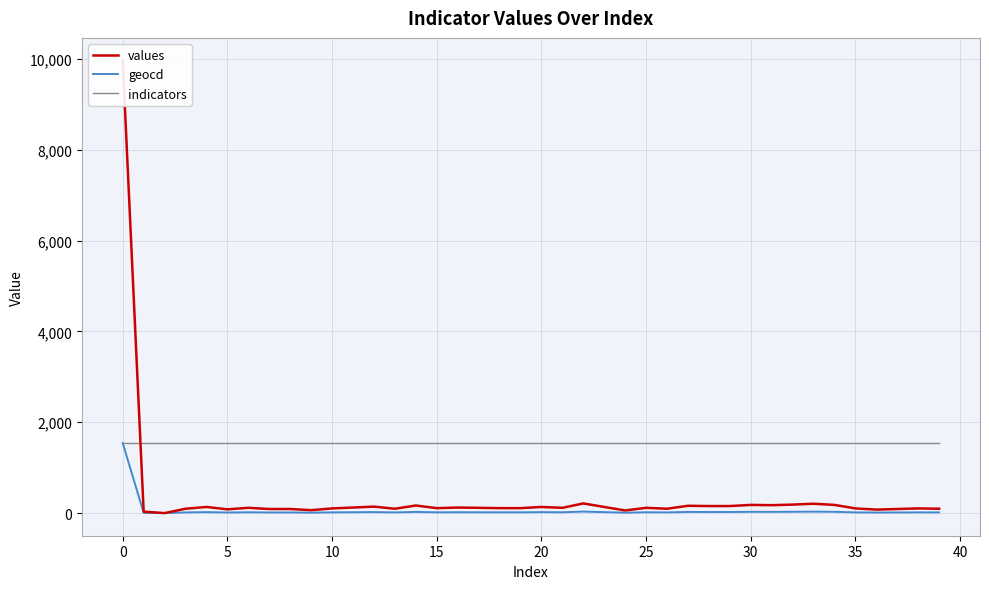

What is the highest value of the indicators series?

1548